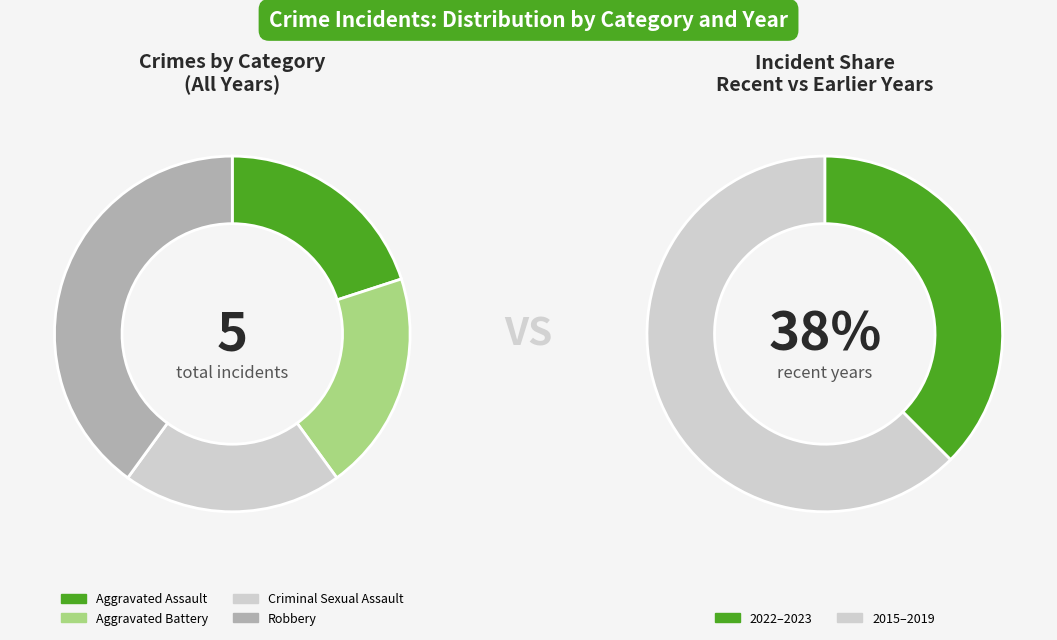

Which slice is the smallest?

Aggravated Assault